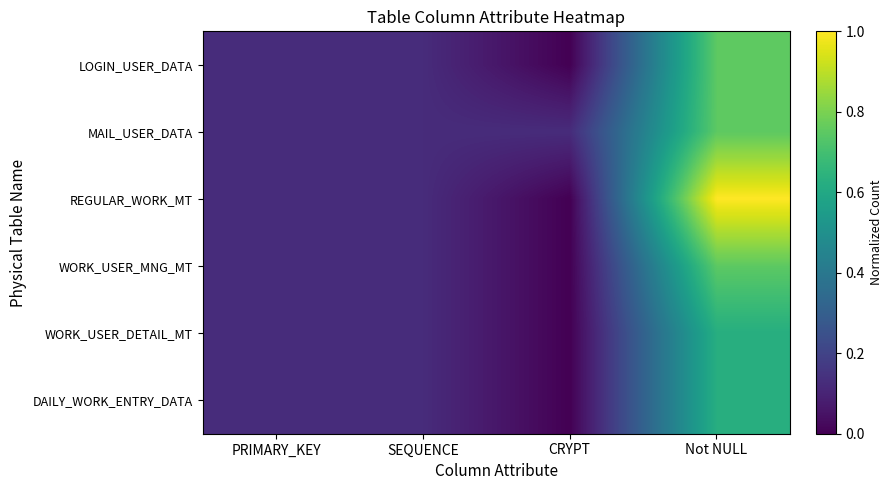

Reading right to left, transcribe all the data shown in this chart.

LOGIN_USER_DATA: Not NULL=0.8	CRYPT=0.0	SEQUENCE=0.1	PRIMARY_KEY=0.1
MAIL_USER_DATA: Not NULL=0.8	CRYPT=0.1	SEQUENCE=0.1	PRIMARY_KEY=0.1
REGULAR_WORK_MT: Not NULL=1.0	CRYPT=0.0	SEQUENCE=0.1	PRIMARY_KEY=0.1
WORK_USER_MNG_MT: Not NULL=0.8	CRYPT=0.0	SEQUENCE=0.1	PRIMARY_KEY=0.1
WORK_USER_DETAIL_MT: Not NULL=0.6	CRYPT=0.0	SEQUENCE=0.1	PRIMARY_KEY=0.1
DAILY_WORK_ENTRY_DATA: Not NULL=0.6	CRYPT=0.0	SEQUENCE=0.1	PRIMARY_KEY=0.1